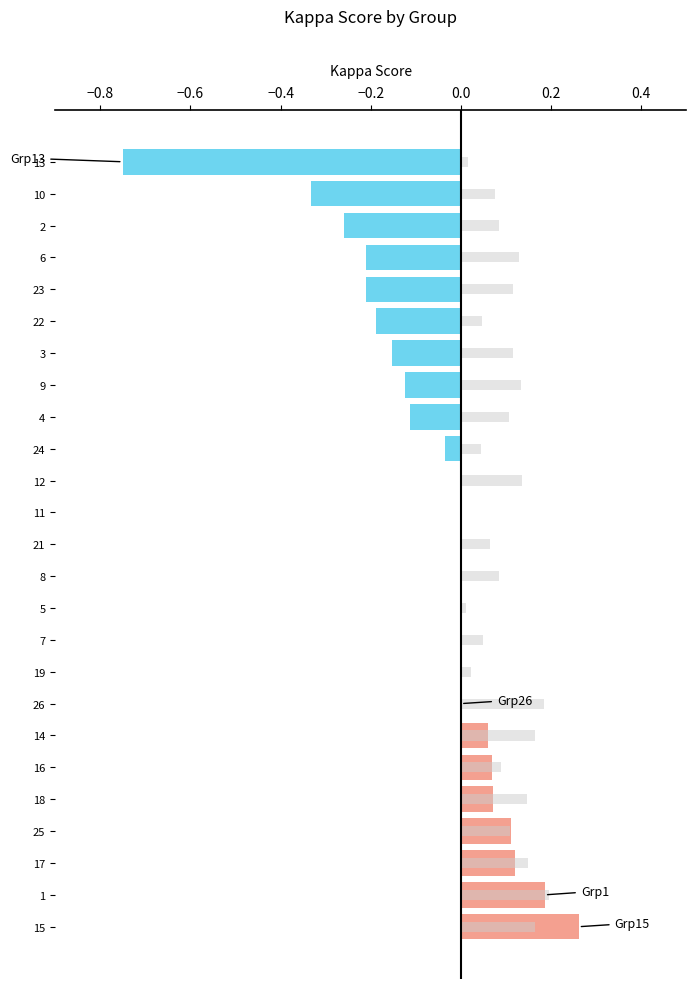

True or false: f1 has a value of 0.4 at 2.

False